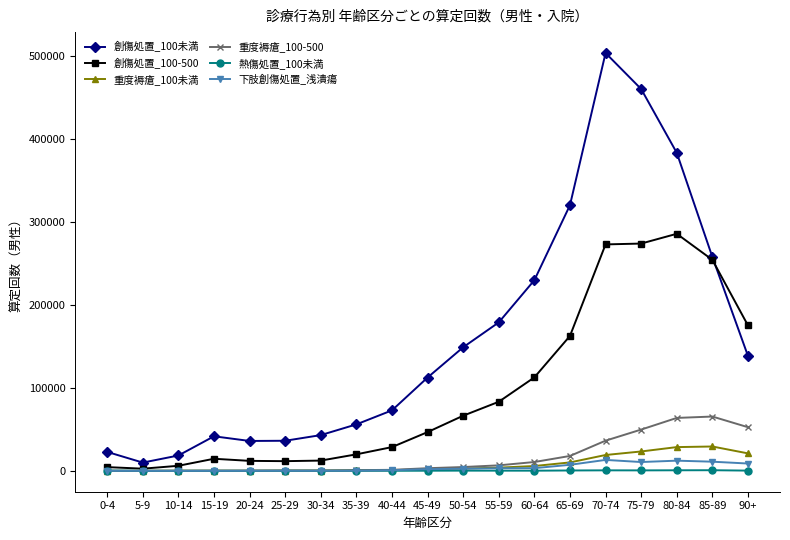

Which series has the largest range (max minus min)?

創傷処置_100未満